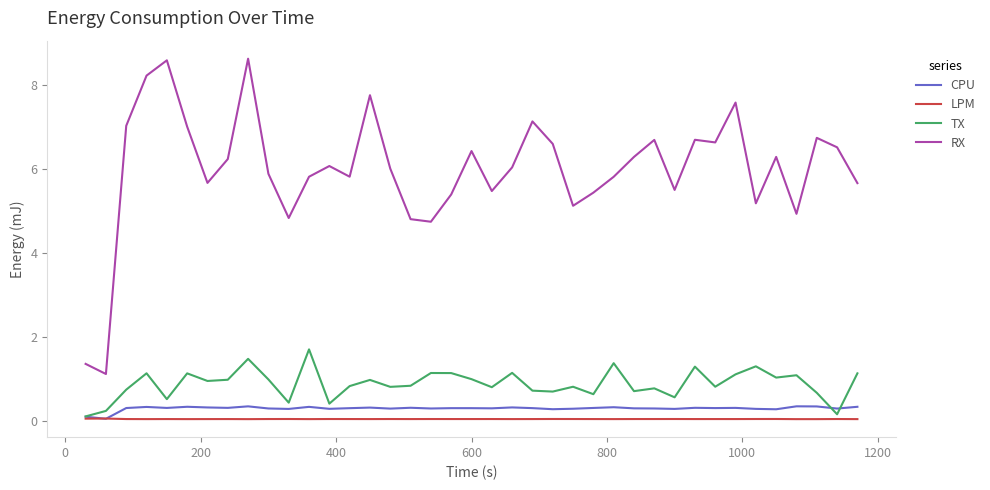

Which series has the widest spread of values?

RX